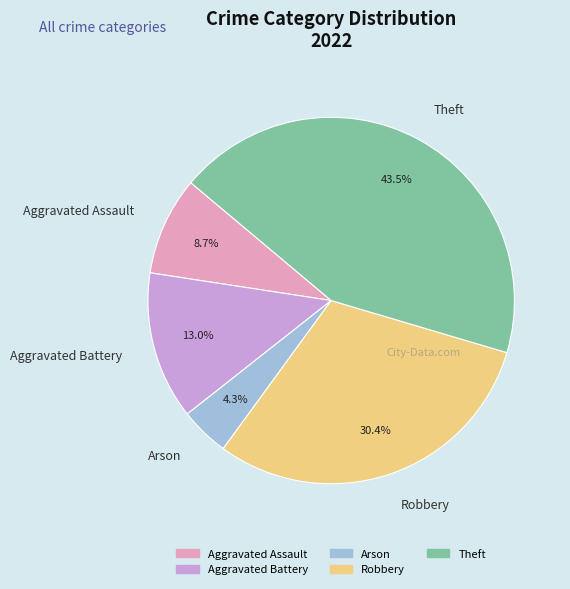

Does Robbery account for over 50% of the chart?

No